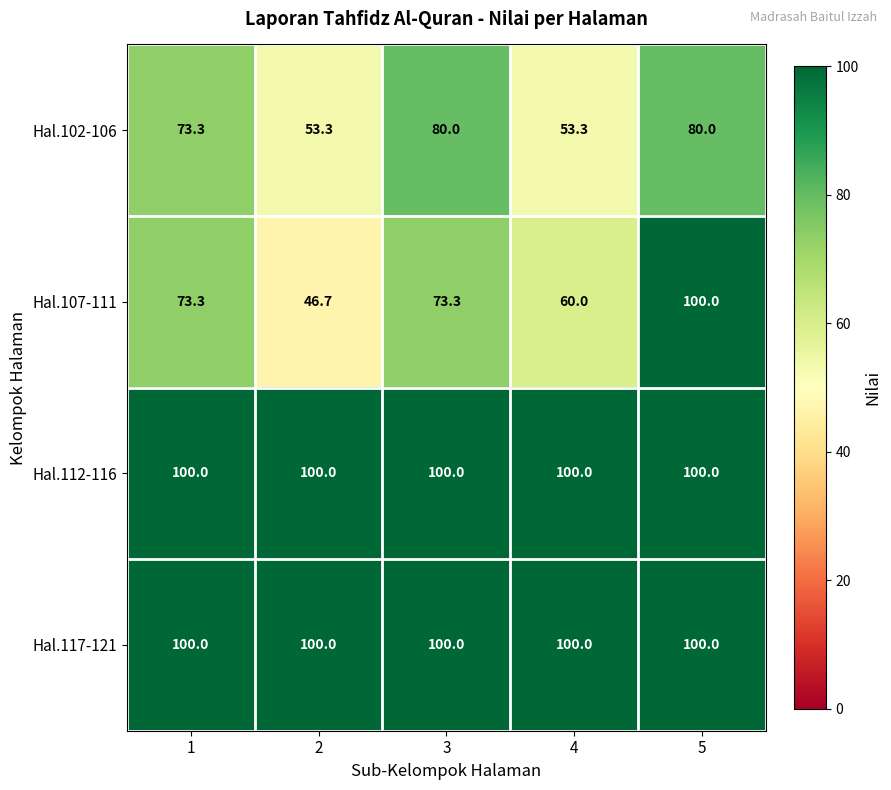

Read the Hal.117-121 value at 3.

100.0